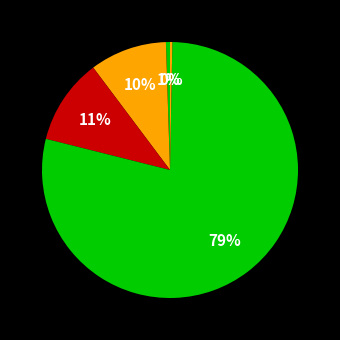

How many slices are in this pie chart?

5